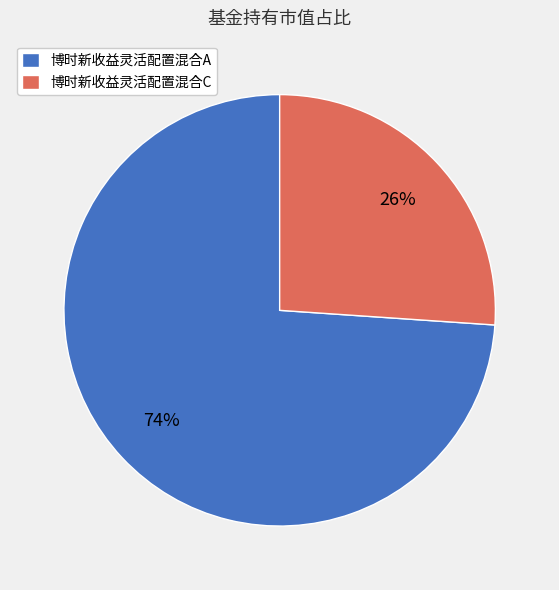

What is the majority slice?

博时新收益灵活配置混合A